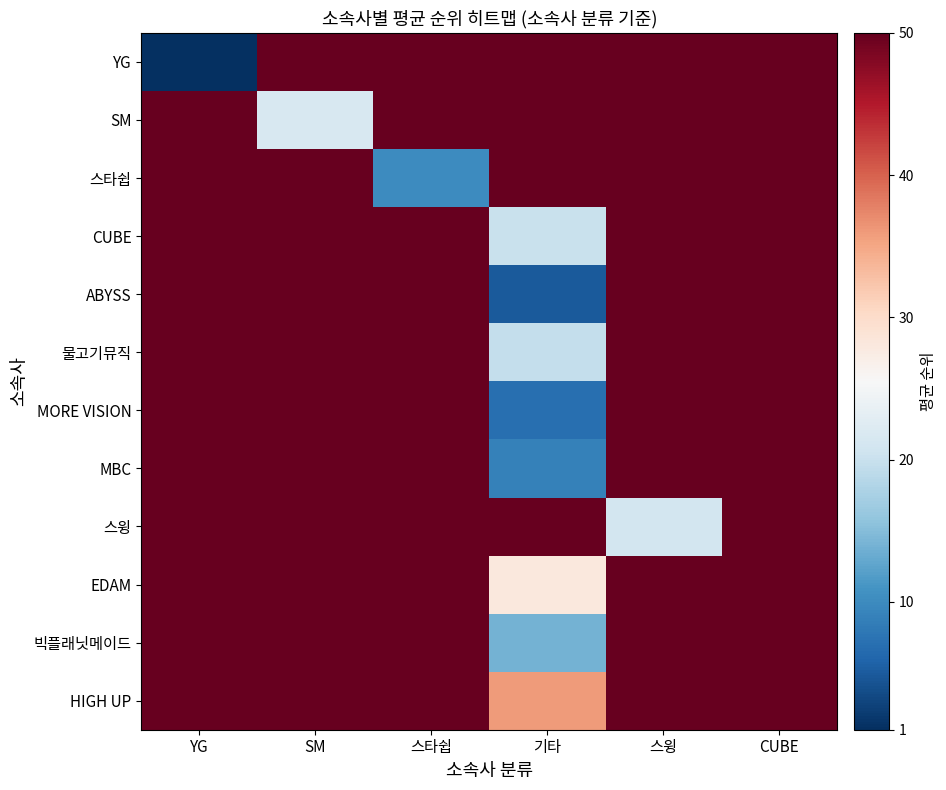

At which category is the sum across all series the highest?

CUBE